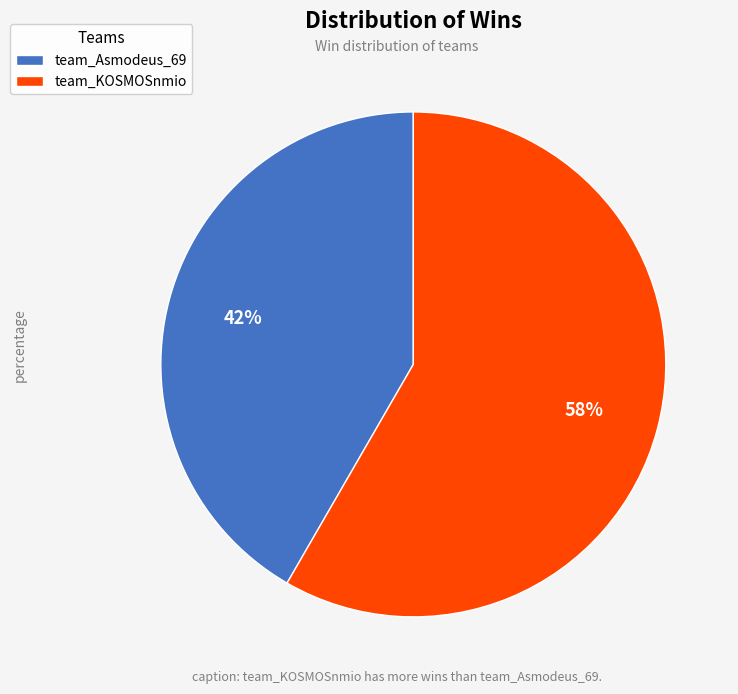

Is the sum of team_KOSMOSnmio and team_Asmodeus_69 greater than half?

Yes